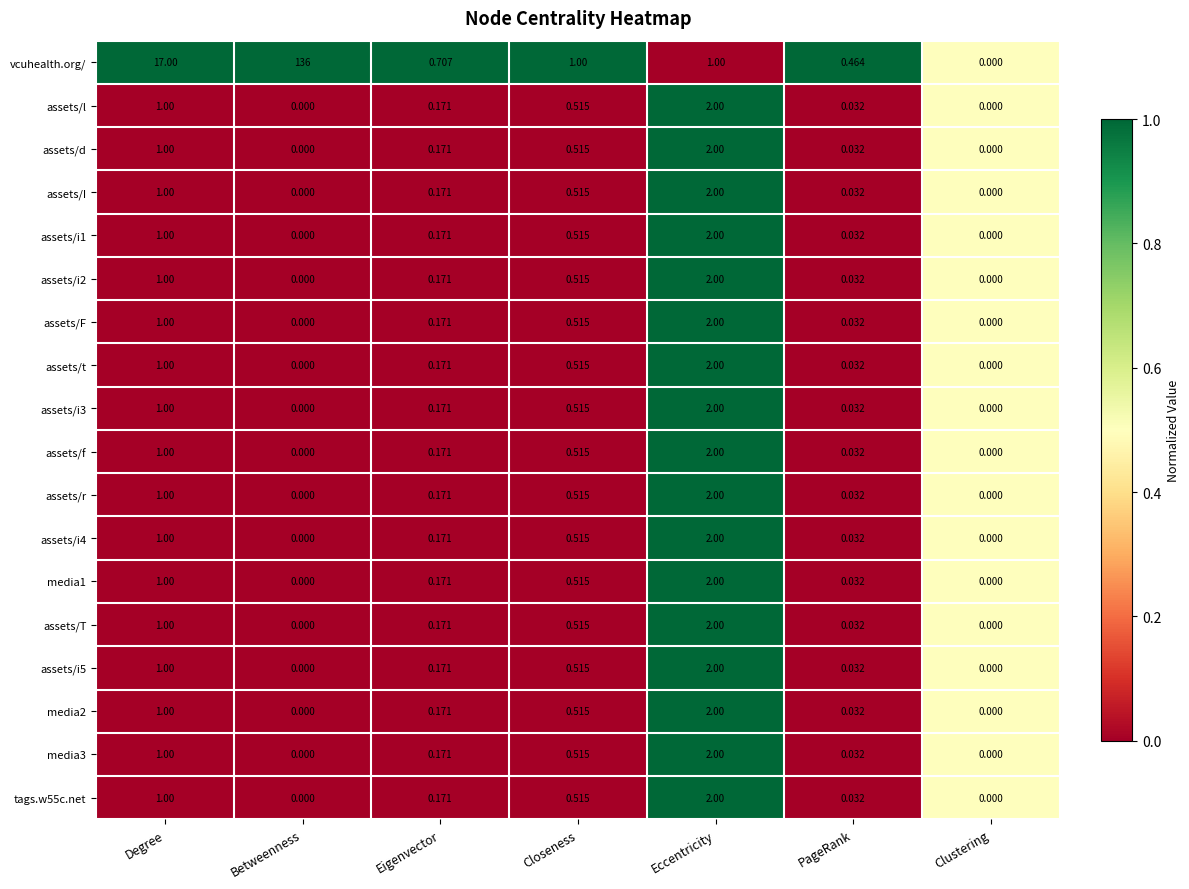

Which series has the largest total across all categories?

vcuhealth.org/